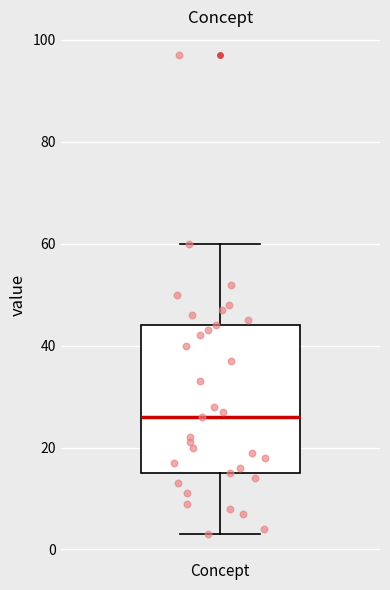

Transcribe this box plot: give where the median line is, the range the box spans, and where the two whiskers end, as read against the y-axis. The values are not printed on the chart, so give them approximately, as read against the axis.

median 26, box 16 to 44, whiskers 4 to 60